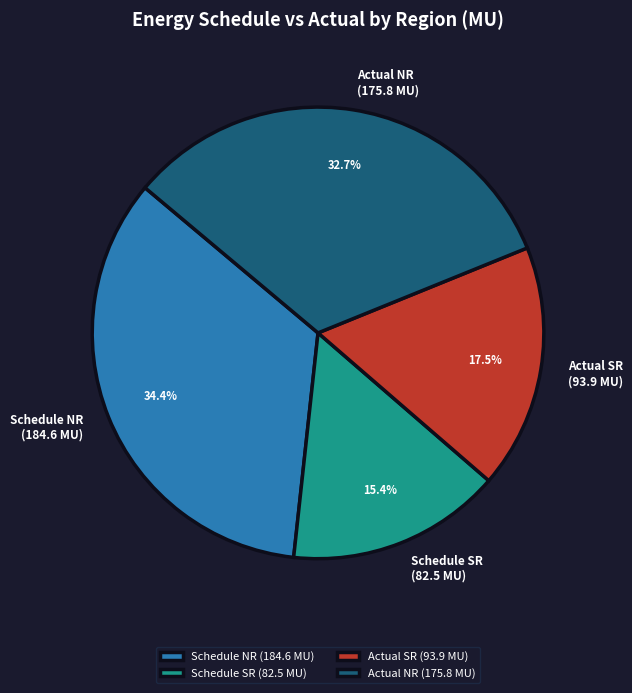

What portion of the pie excludes Actual SR (93.9 MU)?

82.5%